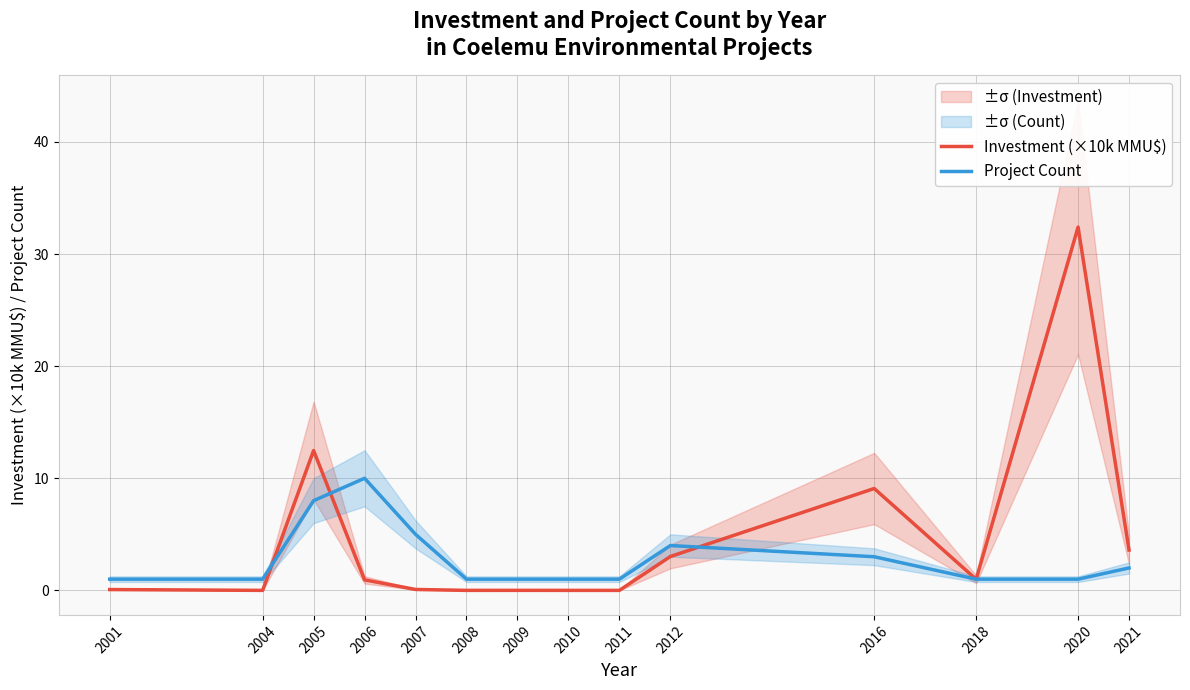

What is the value of the Investment (×10k MMU$) point at the 13th from the left?

32.4